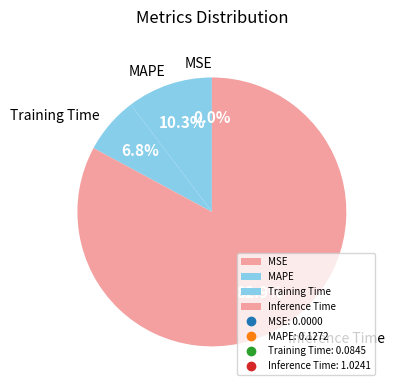

To the nearest percent, what is the difference between the largest and smallest slice percentages?

83%